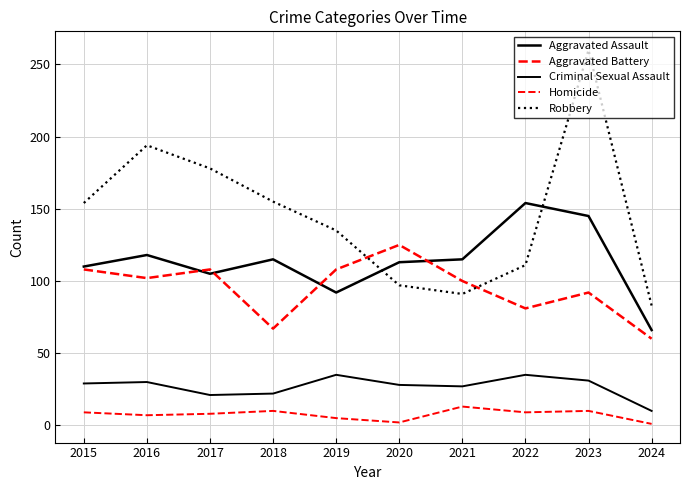

Is it true that Robbery equals 111 at 2022?

True